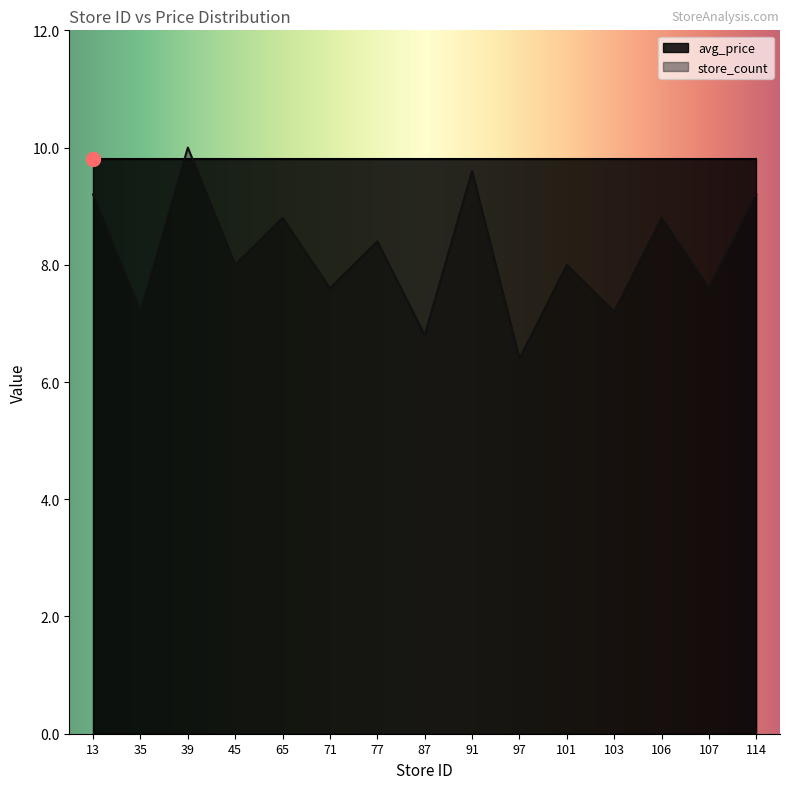

Does the chart display data point markers on the line(s)?

No